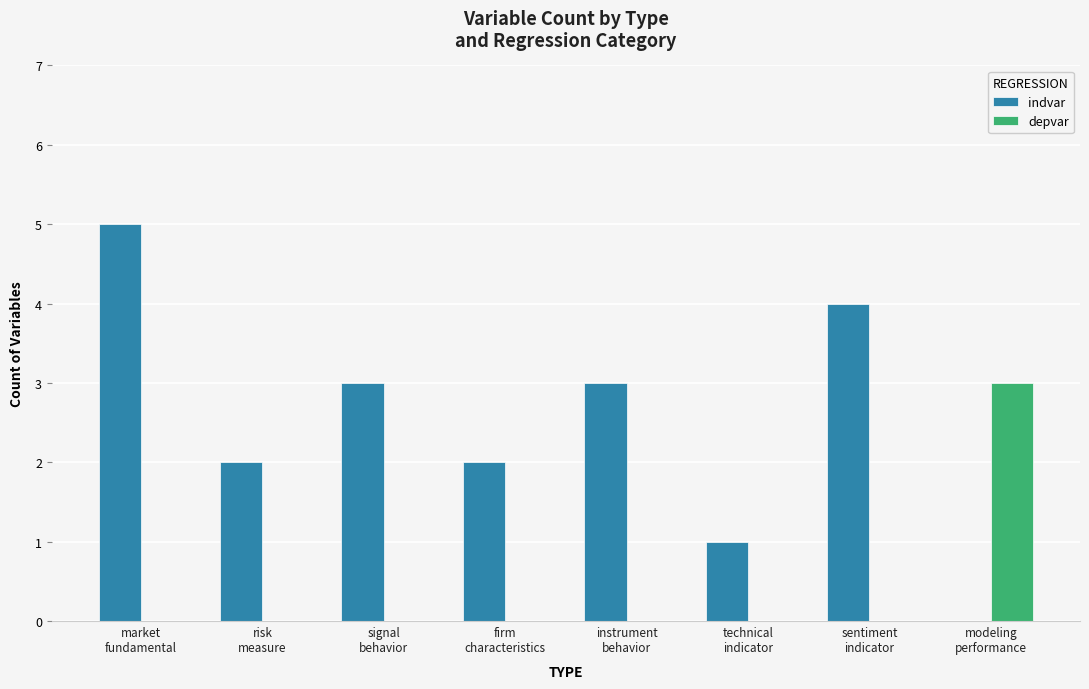

What are all the series names shown in the legend?

indvar, depvar